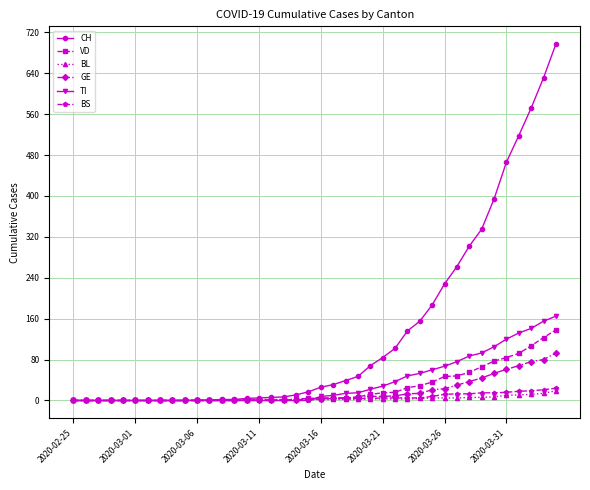

Which series has the largest total across all categories?

CH